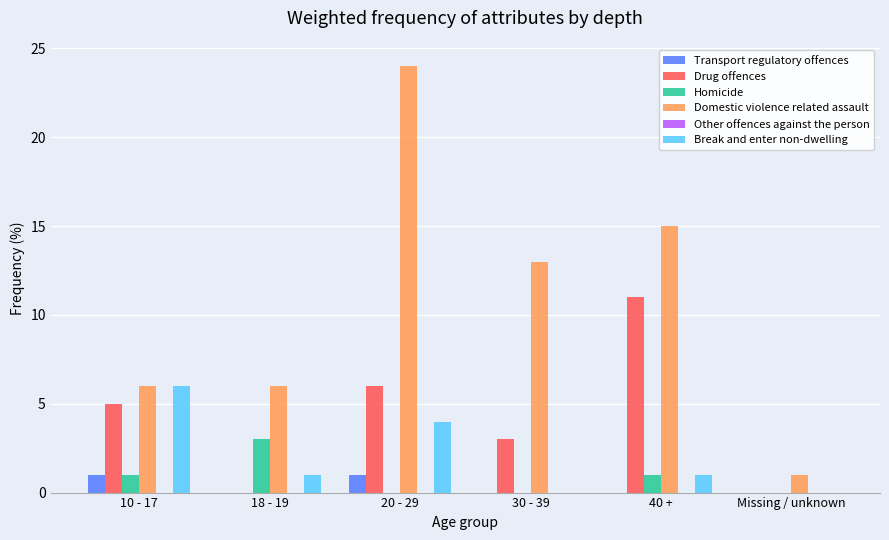

Are the bars grouped side by side (vs. stacked)?

Yes